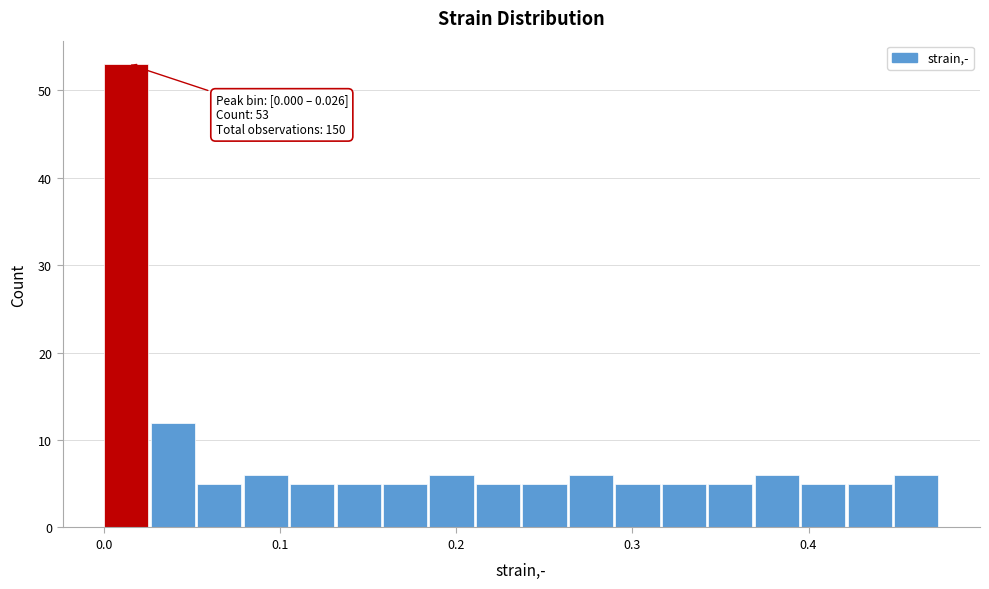

Around what value on the x-axis is the tallest bar? Give the approximate position of its centre, as read against the axis.

0.01